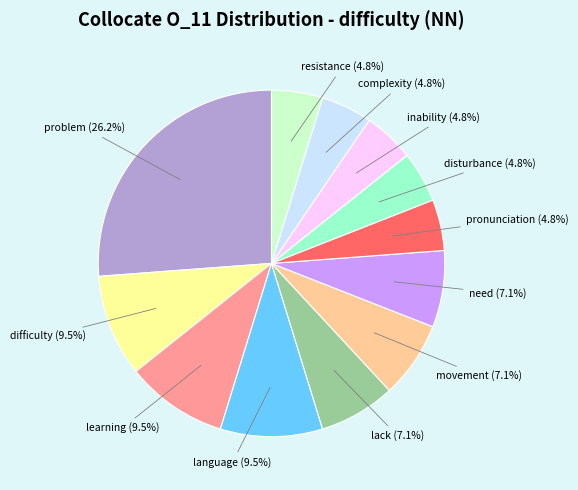

Which slice is the largest?

problem